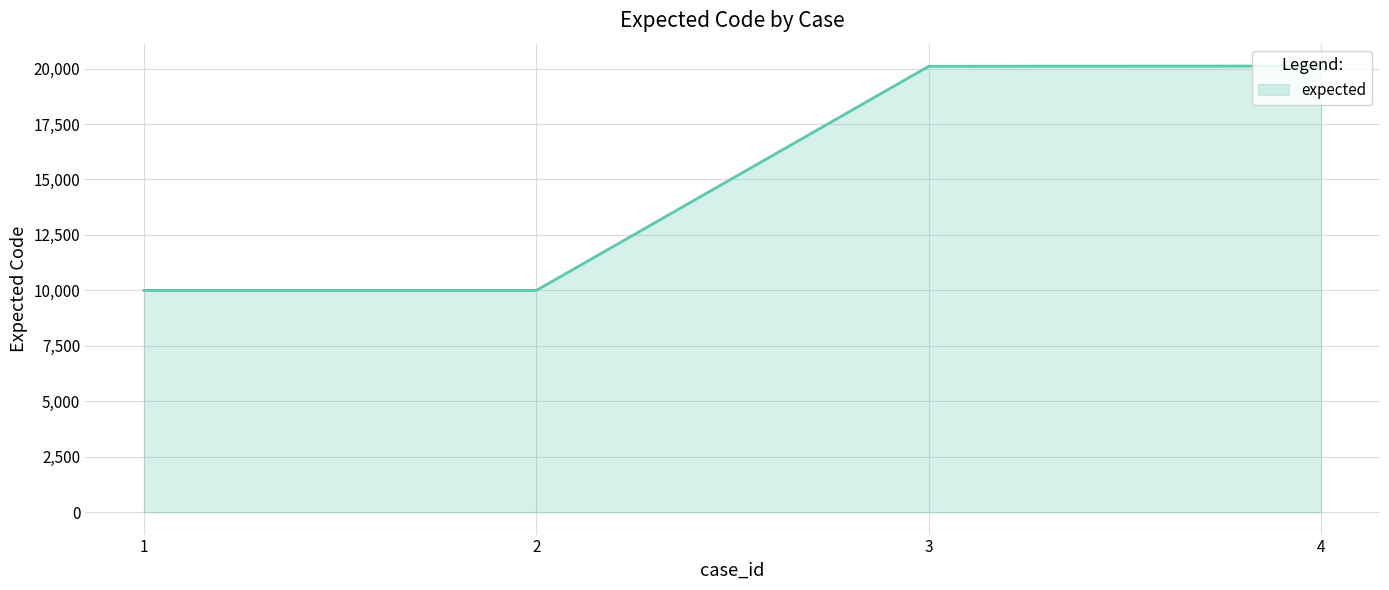

The chart shows a value of 6012 at 4. True or false?

False